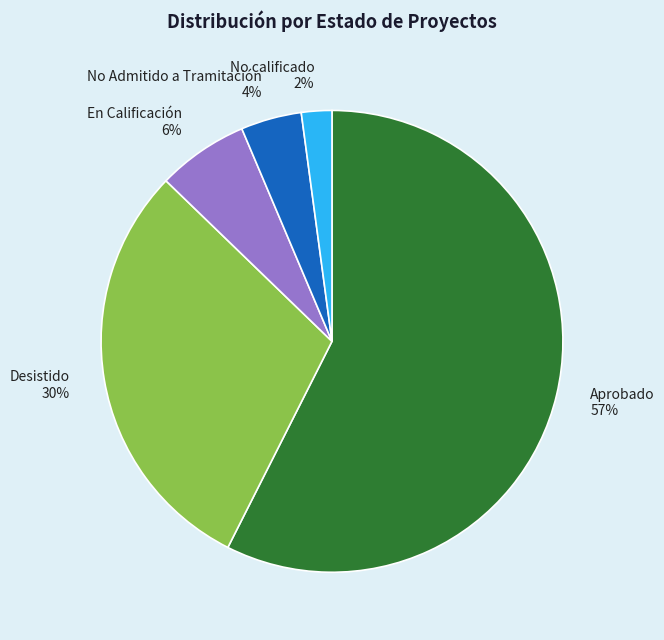

True or false: Desistido accounts for 30% of the total.

True